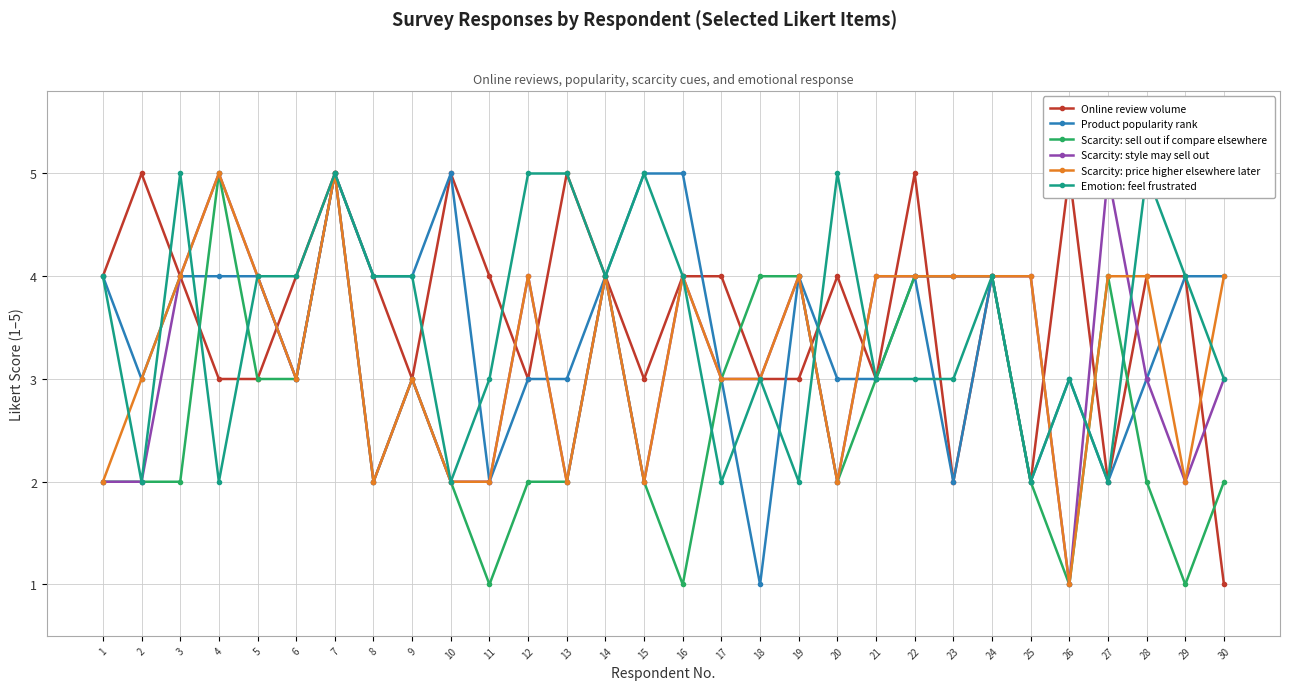

Which series has the largest range (max minus min)?

Online review volume